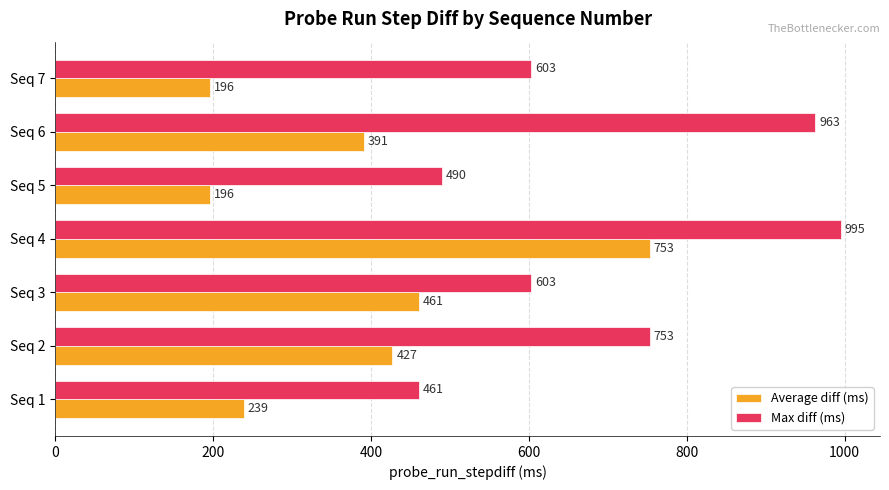

Rank the series at Seq 6 from highest to lowest value.

Max diff (ms), Average diff (ms)